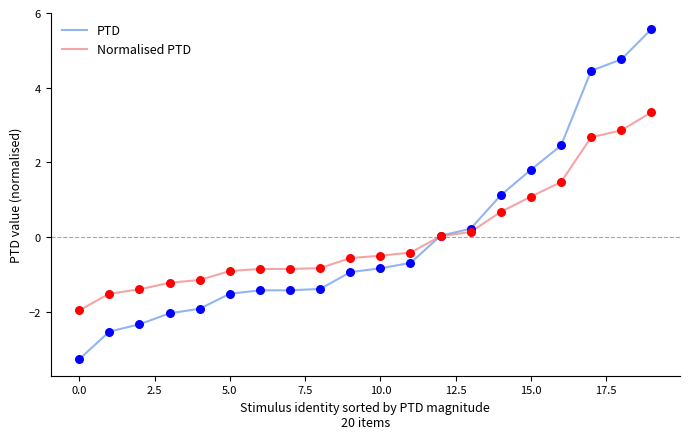

Which series has the largest range (max minus min)?

PTD